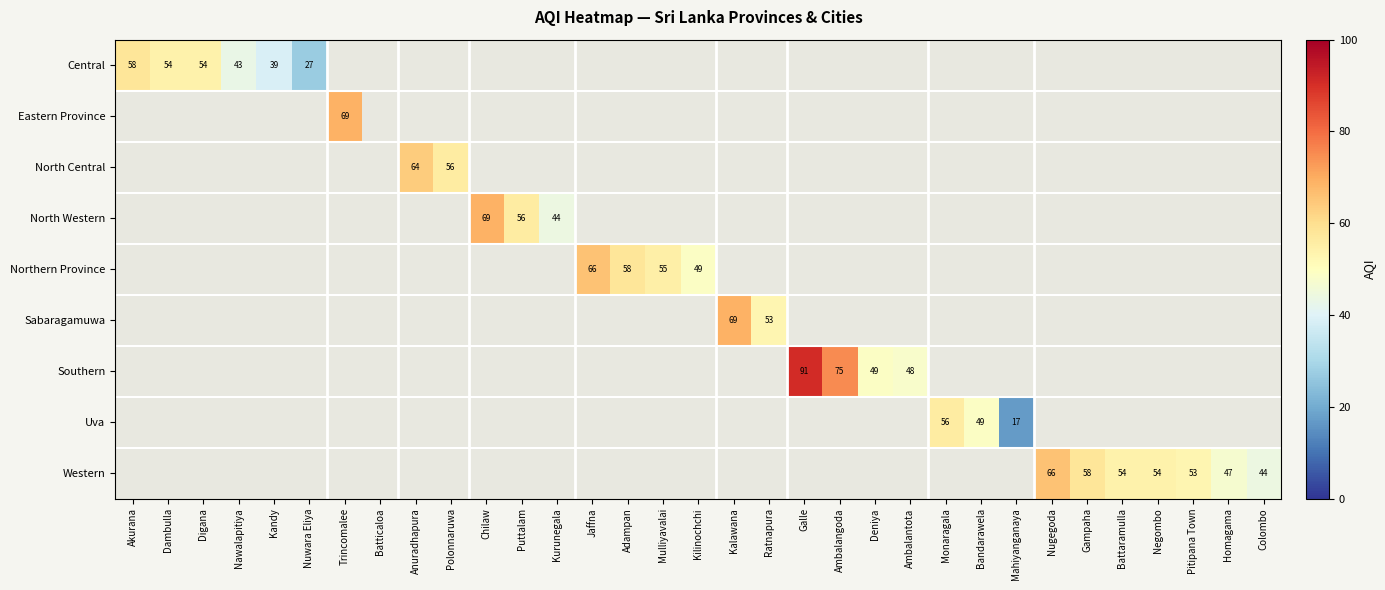

At which category does the chart reach its peak across all series?

Galle